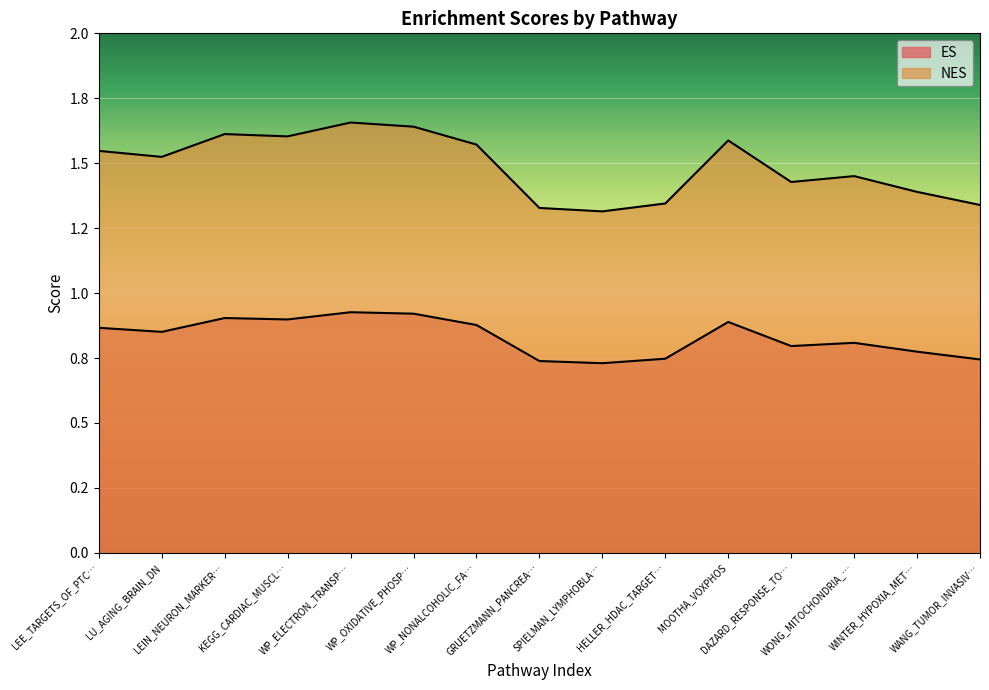

Is the value of NES at WINTER_HYPOXIA_MET… greater than the value of ES at HELLER_HDAC_TARGET…?

Yes